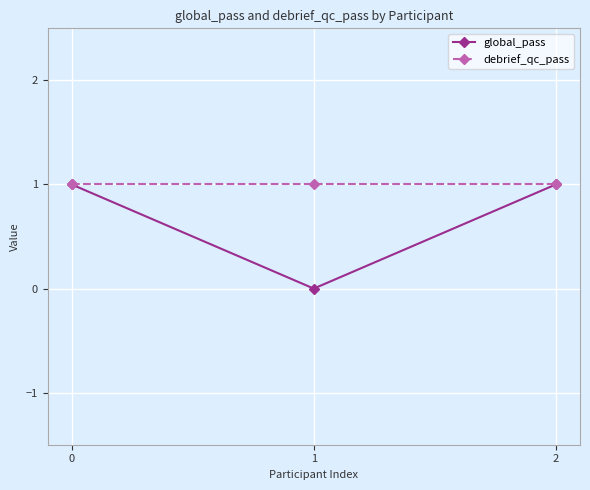

Reading left to right, what are all the values shown in this chart?

global_pass: 0=1	1=0	2=1
debrief_qc_pass: 0=1	1=1	2=1